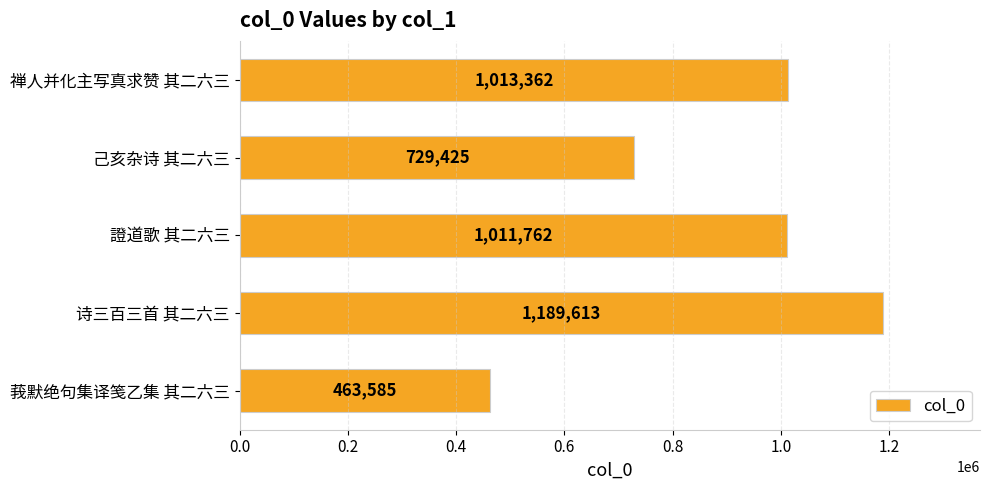

Are the bars grouped side by side (vs. stacked)?

No